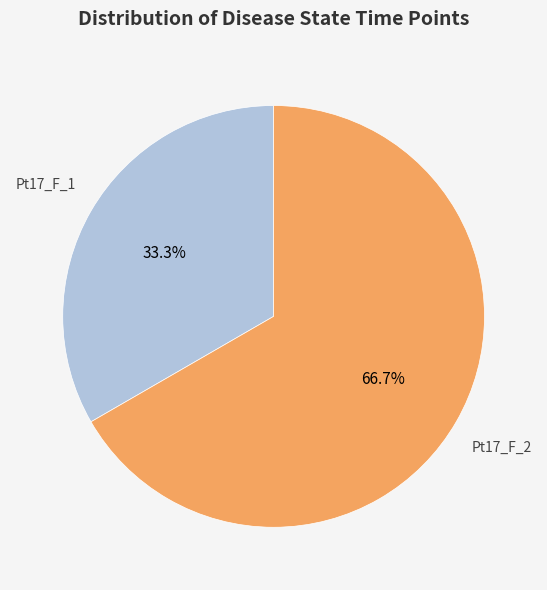

To the nearest percent, what is the difference between the Pt17_F_1 and Pt17_F_2 slice percentages?

33%